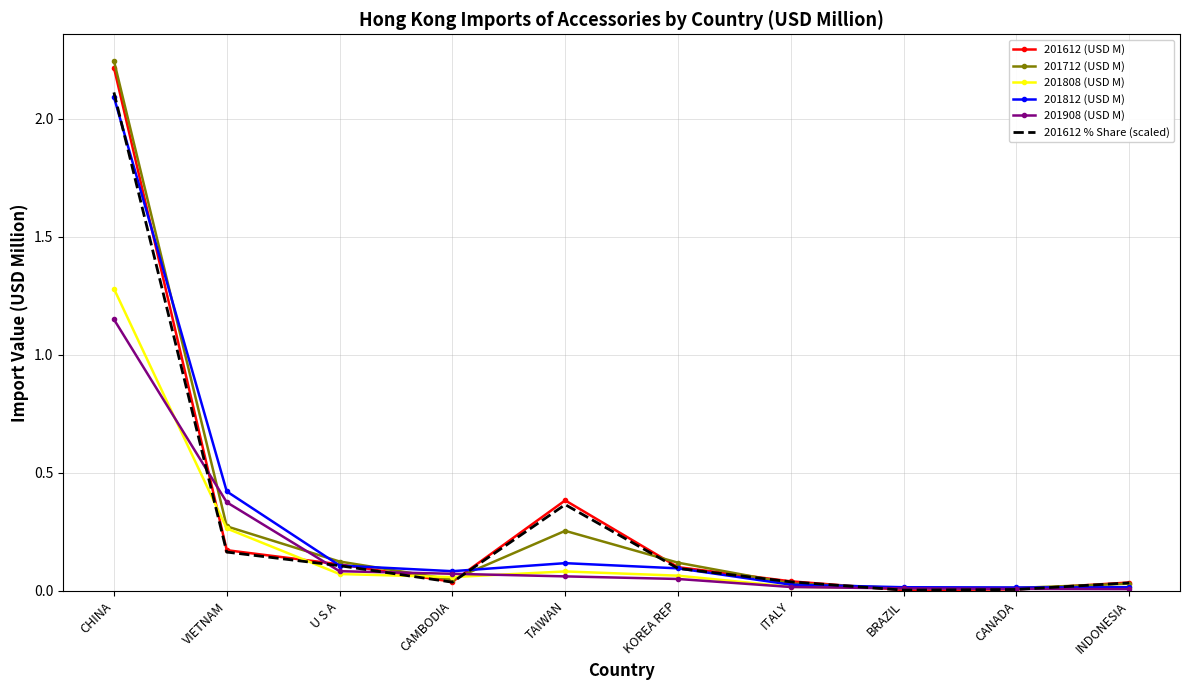

At which category is the sum across all series the highest?

CHINA